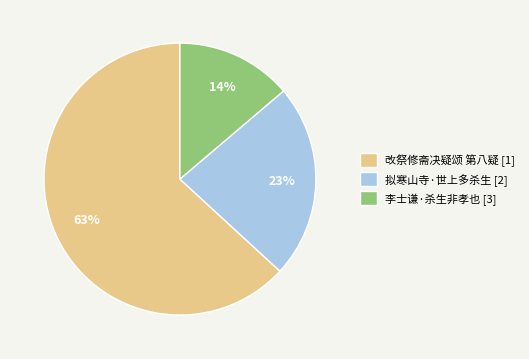

Rank the categories by value from lowest to highest.

李士谦·杀生非孝也 [3], 拟寒山寺·世上多杀生 [2], 改祭修斋决疑颂 第八疑 [1]